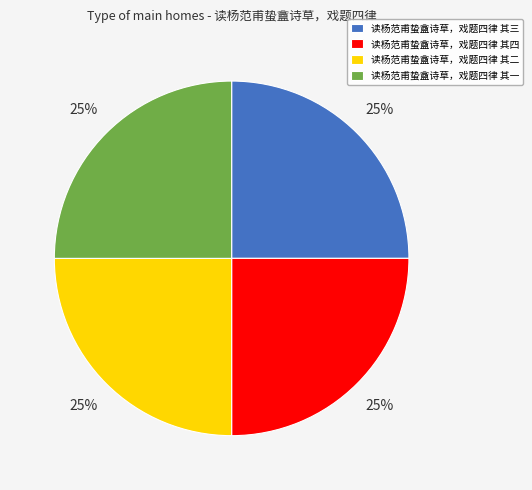

Is there any slice that represents more than half of the pie?

No